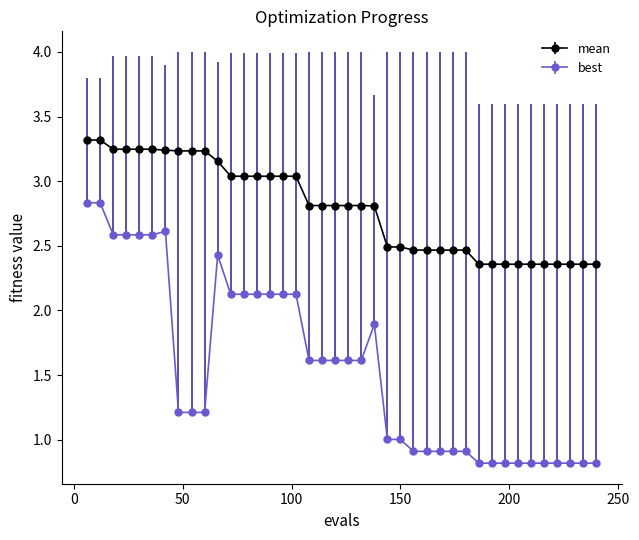

What are all the series names shown in the legend?

mean, best